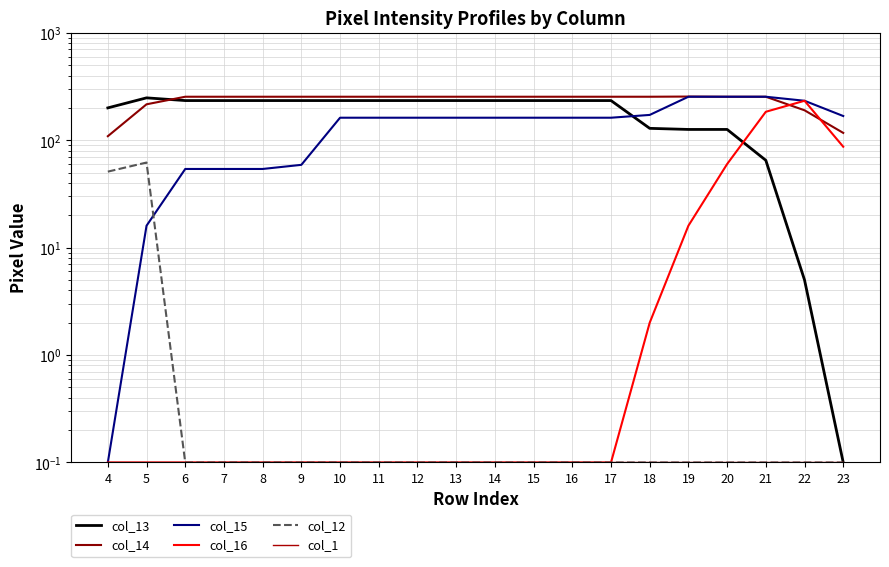

True or false: col_15 and col_1 intersect in this chart.

False